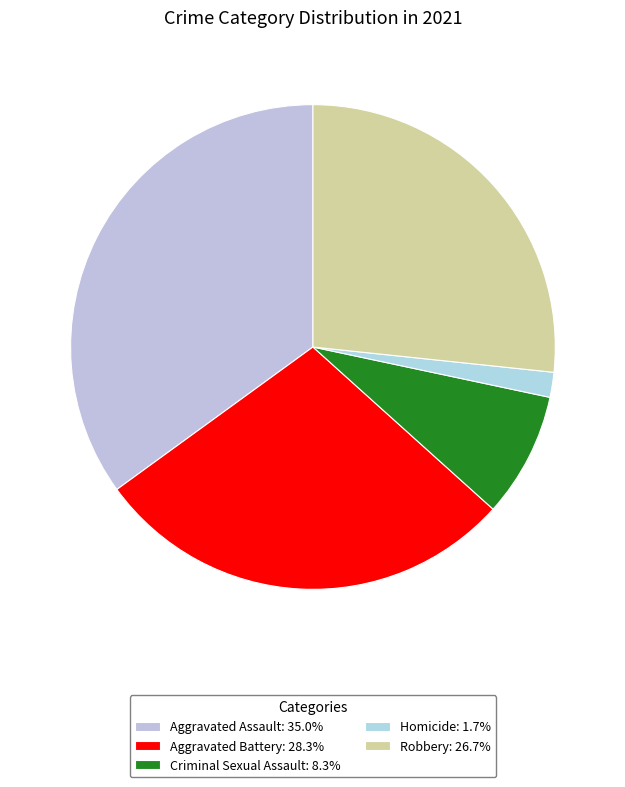

True or false: Criminal Sexual Assault accounts for 21% of the total.

False